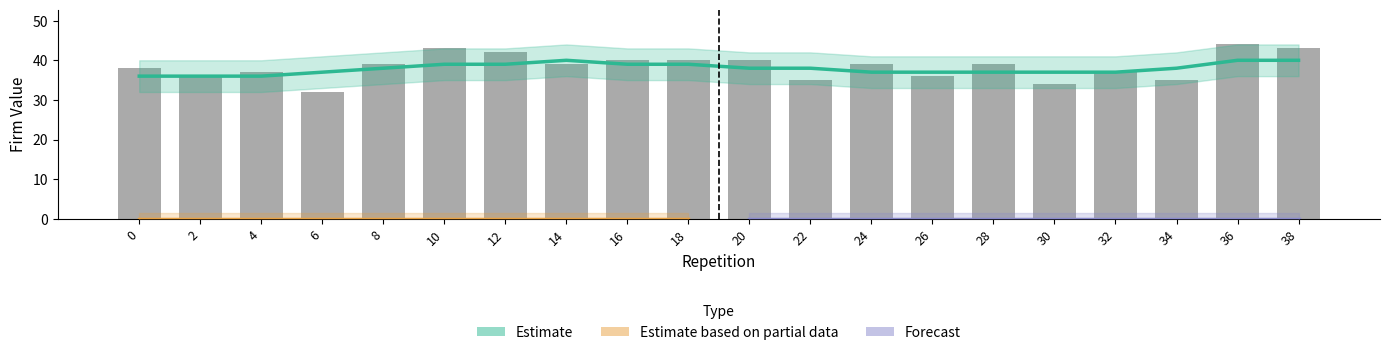

List the labels in order of value, largest first.

36, 10, 38, 12, 16, 18, 20, 8, 14, 24, 28, 0, 4, 32, 2, 26, 22, 34, 30, 6